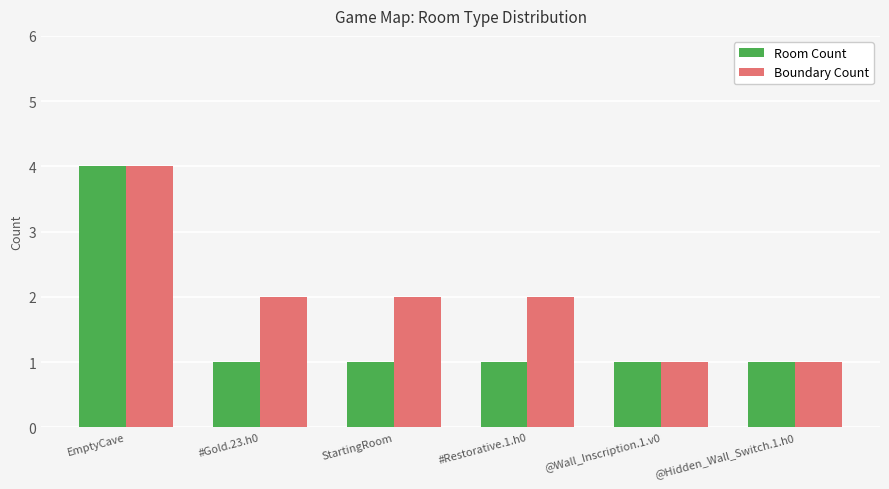

What is the total value across all series at EmptyCave?

8